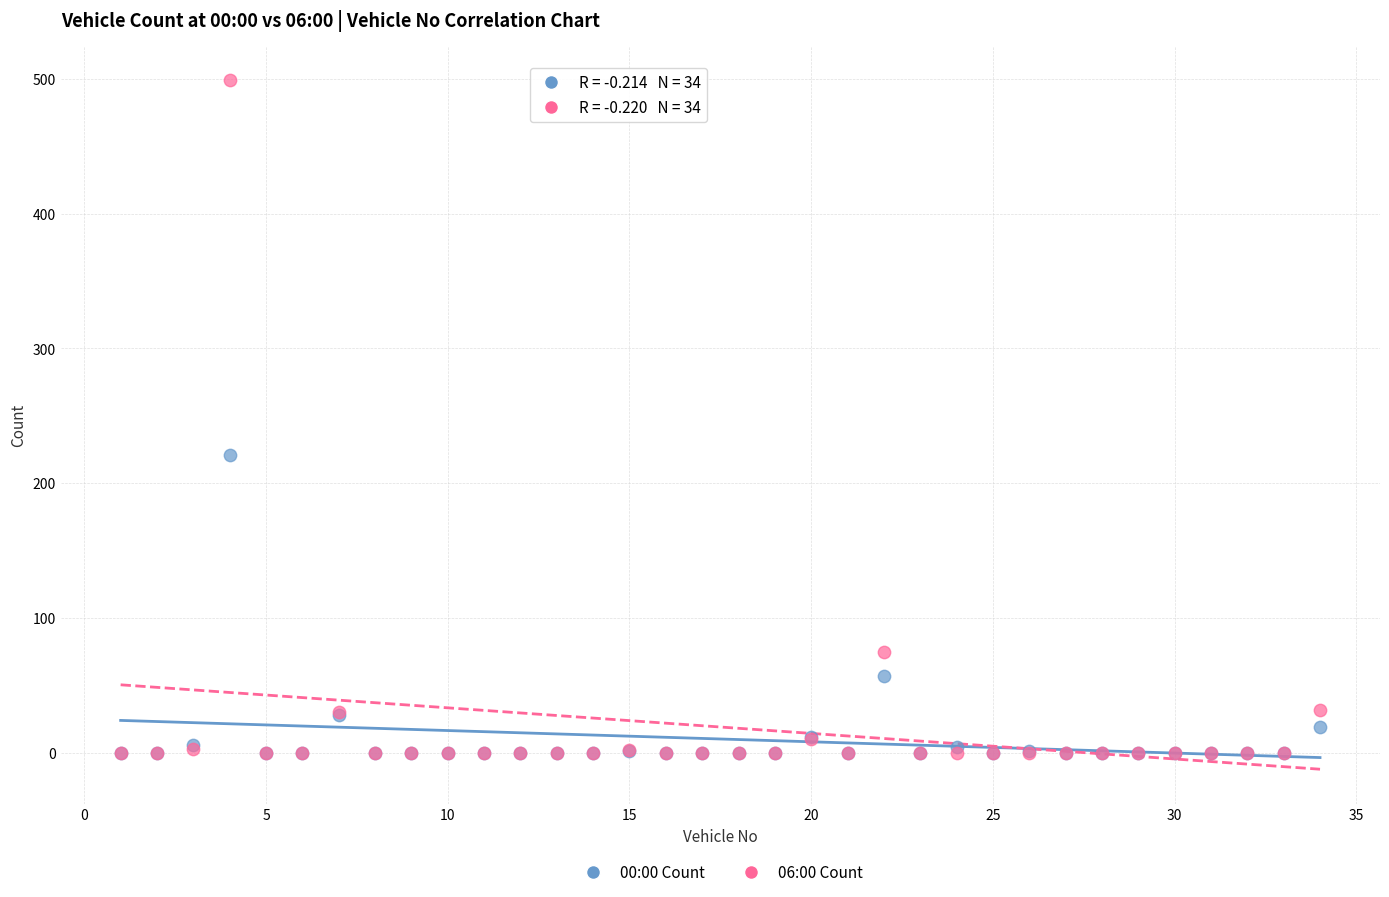

Across all series, what Y value is closest to 249?

221